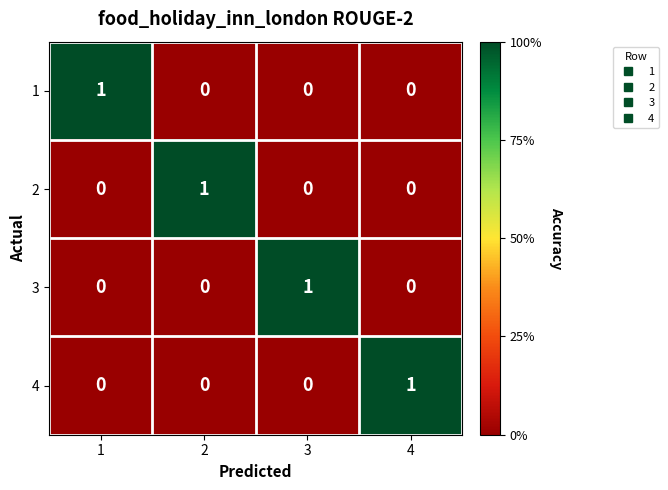

Reading right to left, what are all the values shown in this chart?

1: 4=0	3=0	2=0	1=1
2: 4=0	3=0	2=1	1=0
3: 4=0	3=1	2=0	1=0
4: 4=1	3=0	2=0	1=0